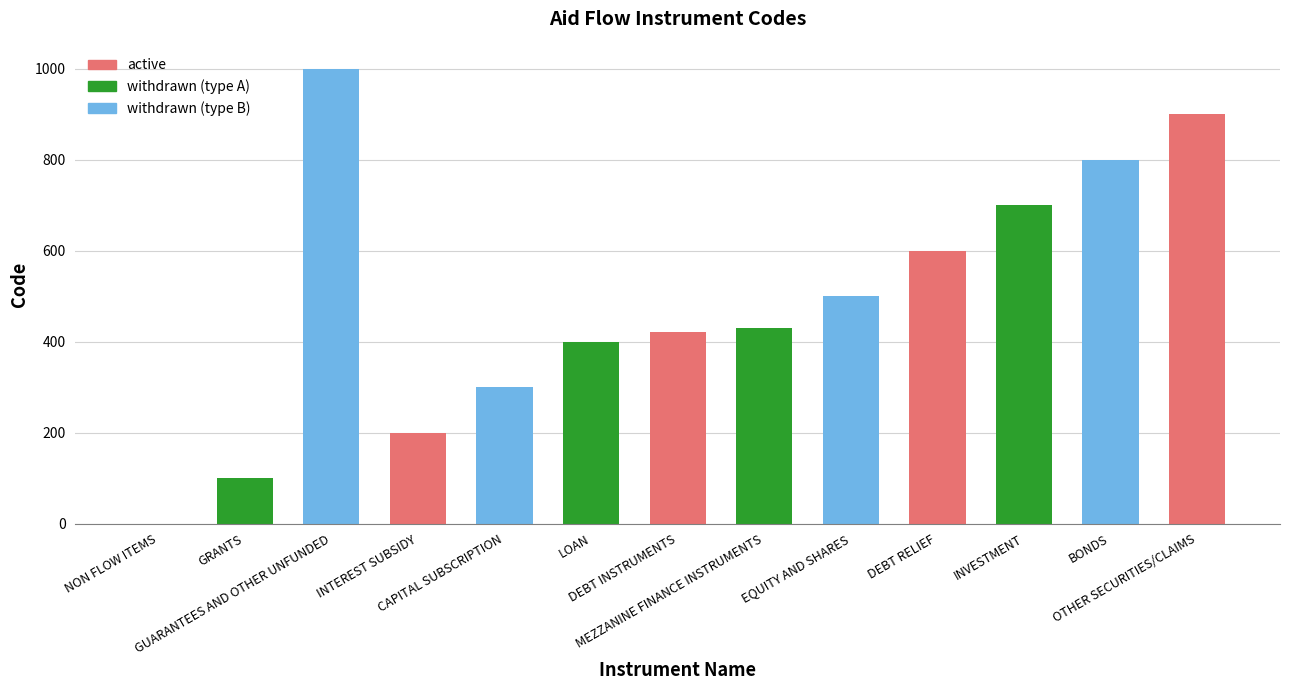

What is the maximum value shown in the chart?

1000